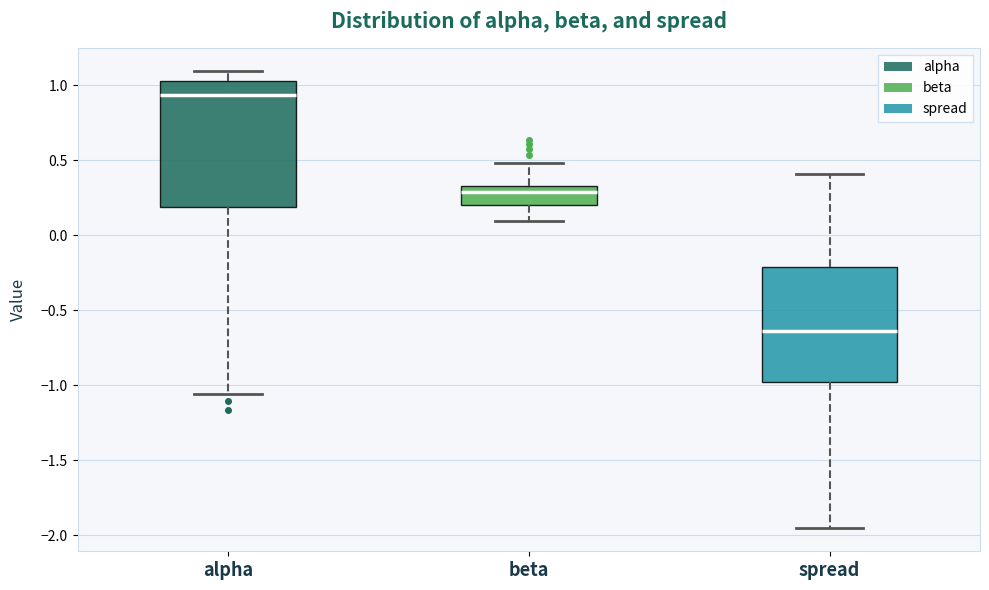

Which box has the highest median line?

alpha